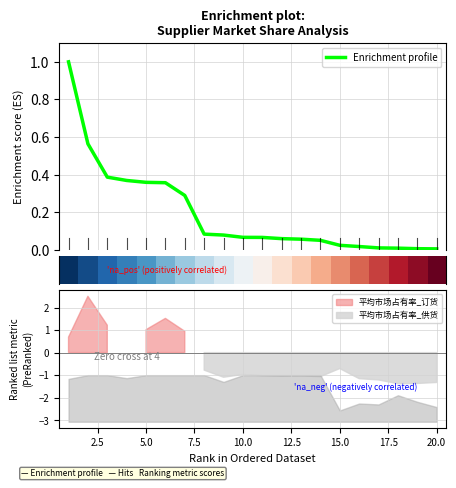

What is the highest value of the Enrichment profile series?

1.0